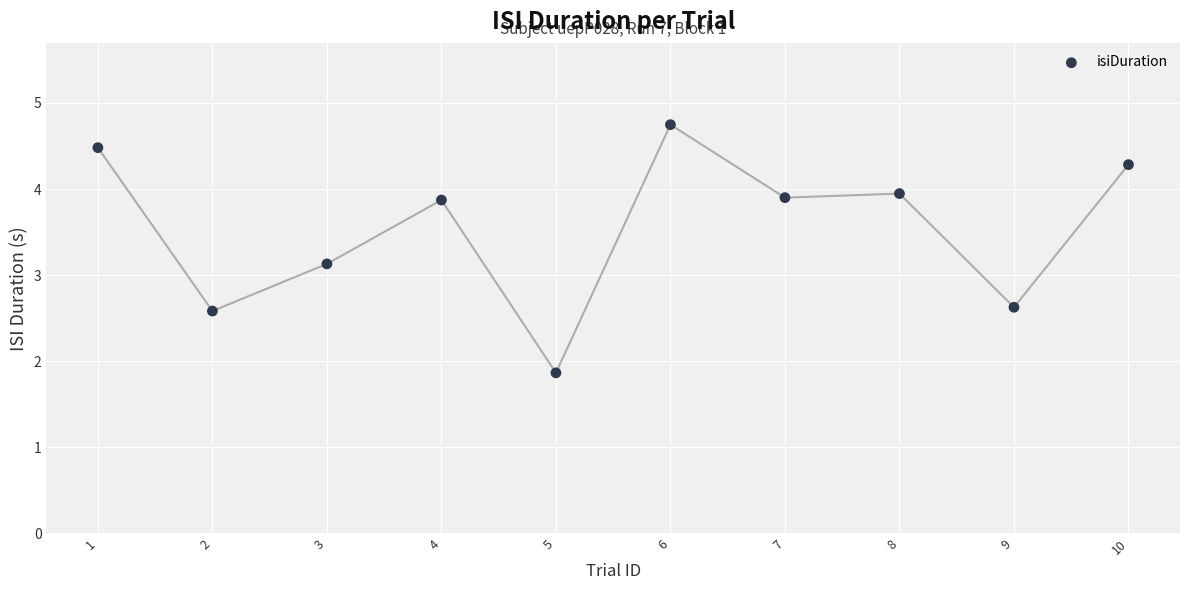

What is the range of X values (max minus min)?

9.0